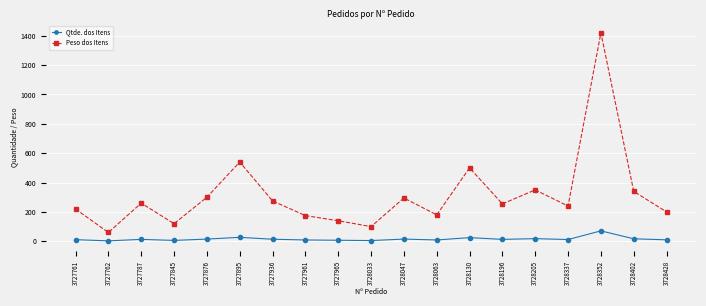

Read the Qtde. dos Itens value at 3728352.

71